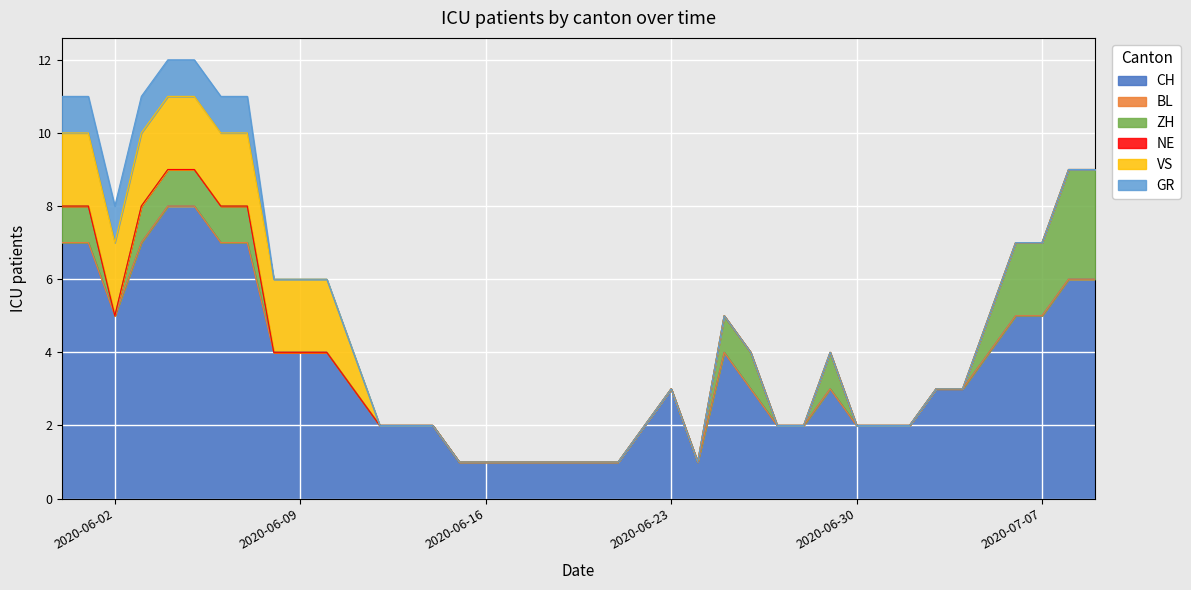

How many lines are shown in the chart?

6